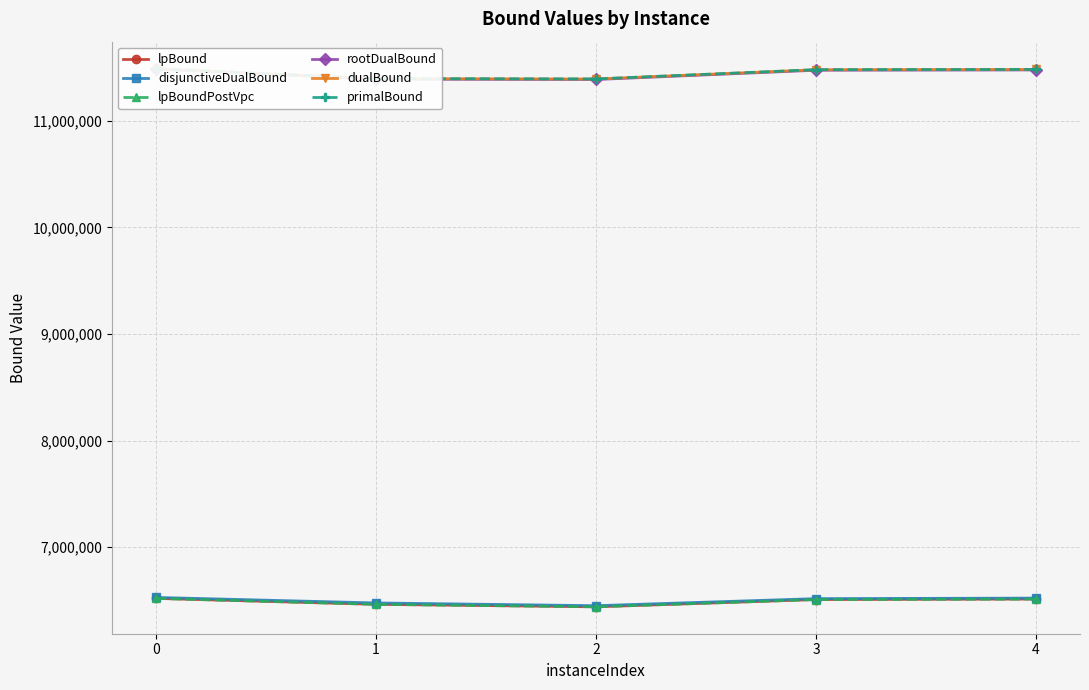

At which label does disjunctiveDualBound reach its minimum?

2